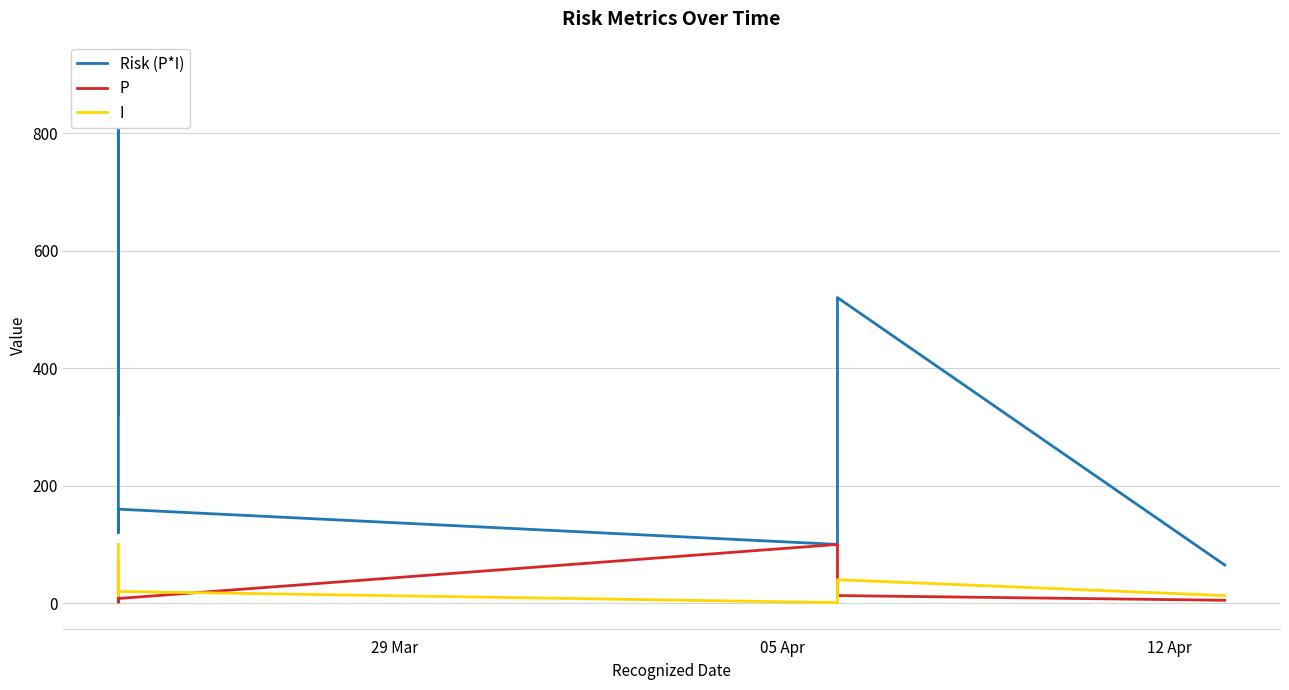

What is the minimum value shown in the chart?

1